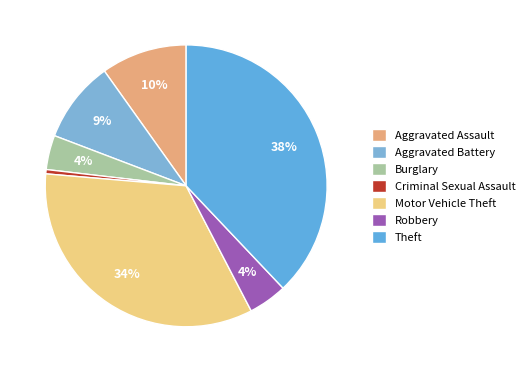

Is Motor Vehicle Theft the majority of the pie?

No